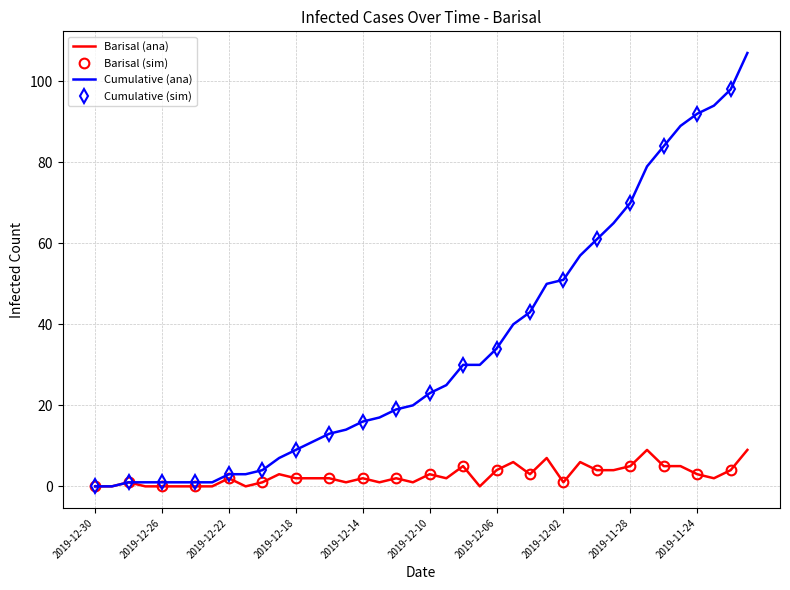

What is the label of the 33rd point from the left?

2019-11-28